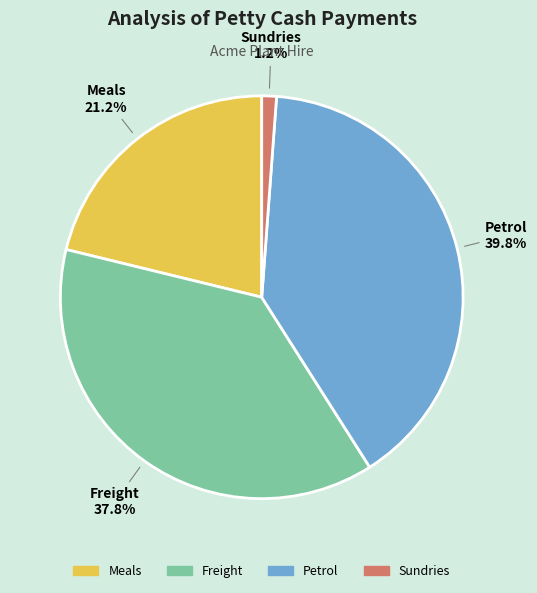

Rank the categories by value from highest to lowest.

Petrol, Freight, Meals, Sundries